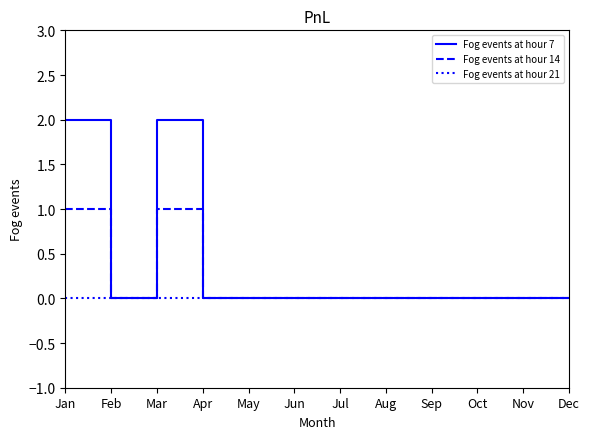

The Fog events at hour 21 series shows 0 at Jun. True or false?

True